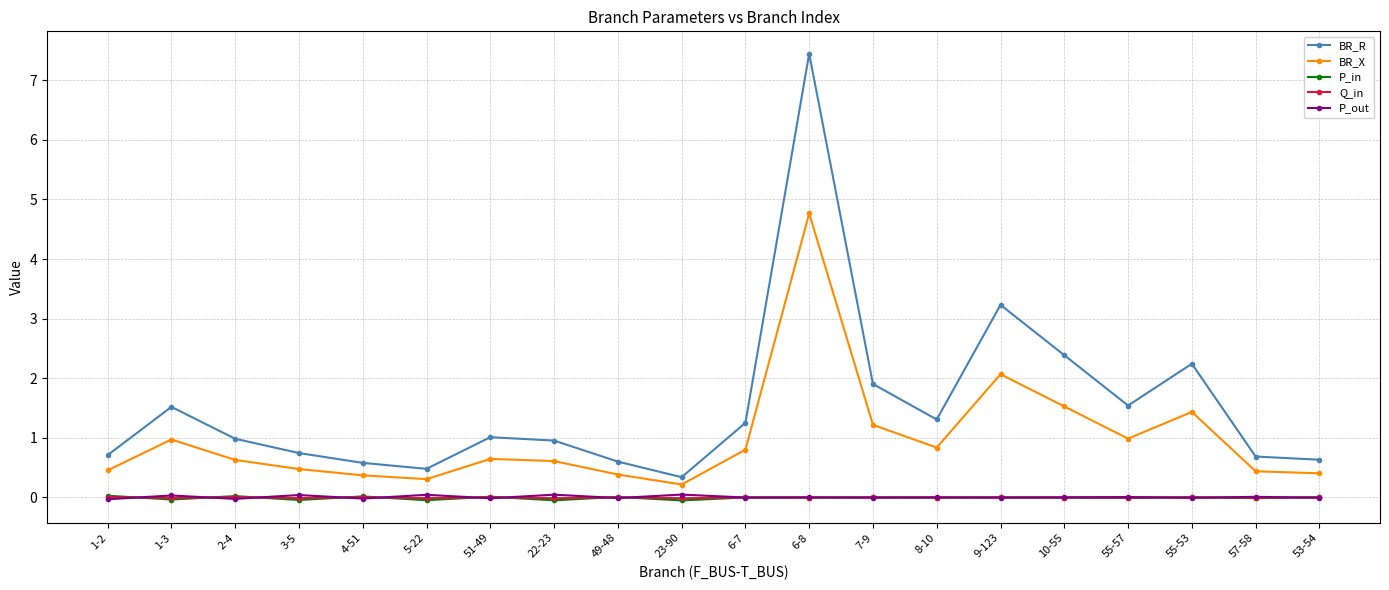

The BR_X series shows 0.6 at 51-49. True or false?

True